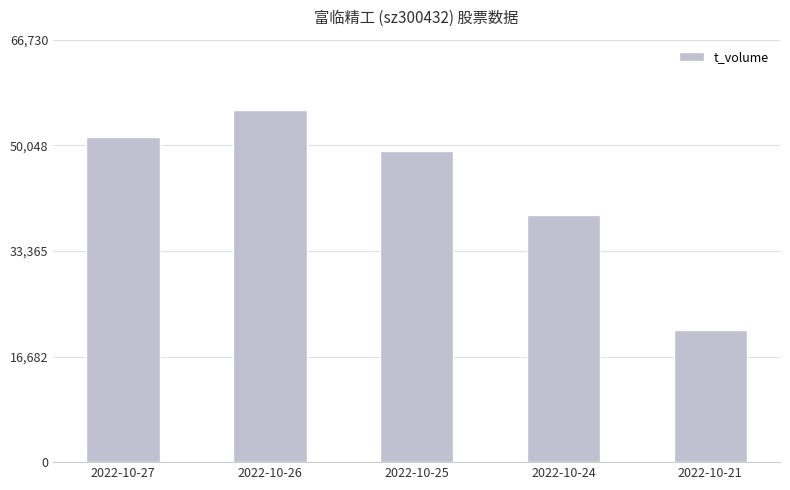

What is the ratio of the value at 2022-10-26 to the value at 2022-10-27?

1.1